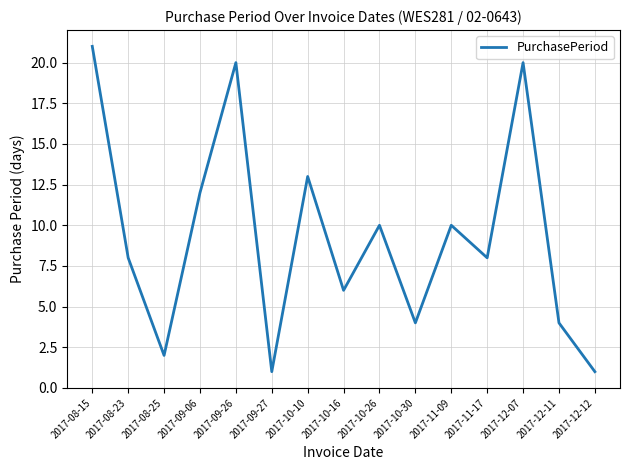

True or false: the data shows 11 at 2017-08-23.

False